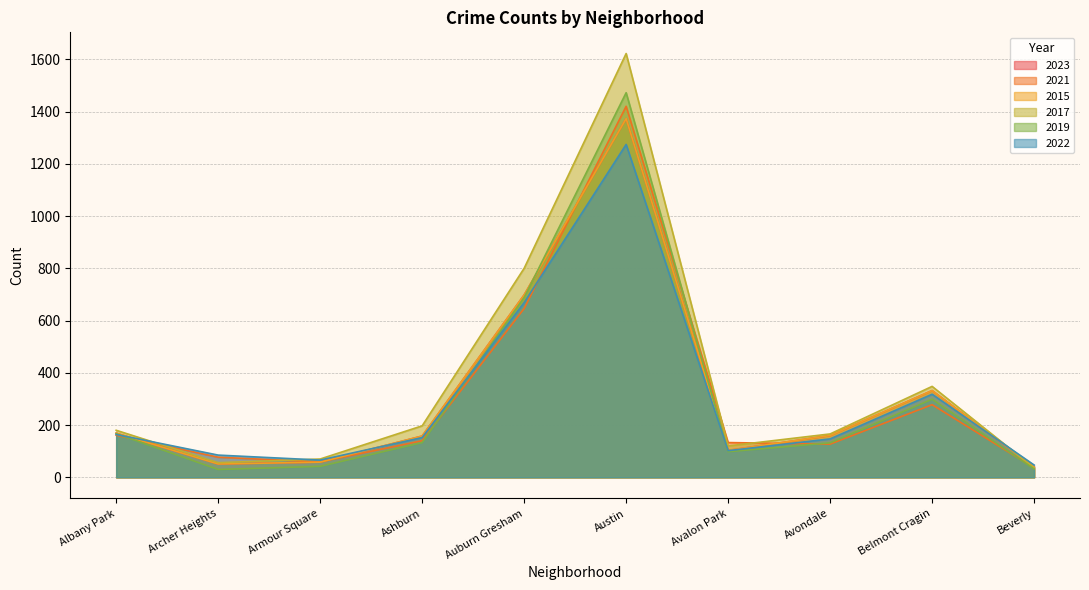

How many data points does each series have?

10